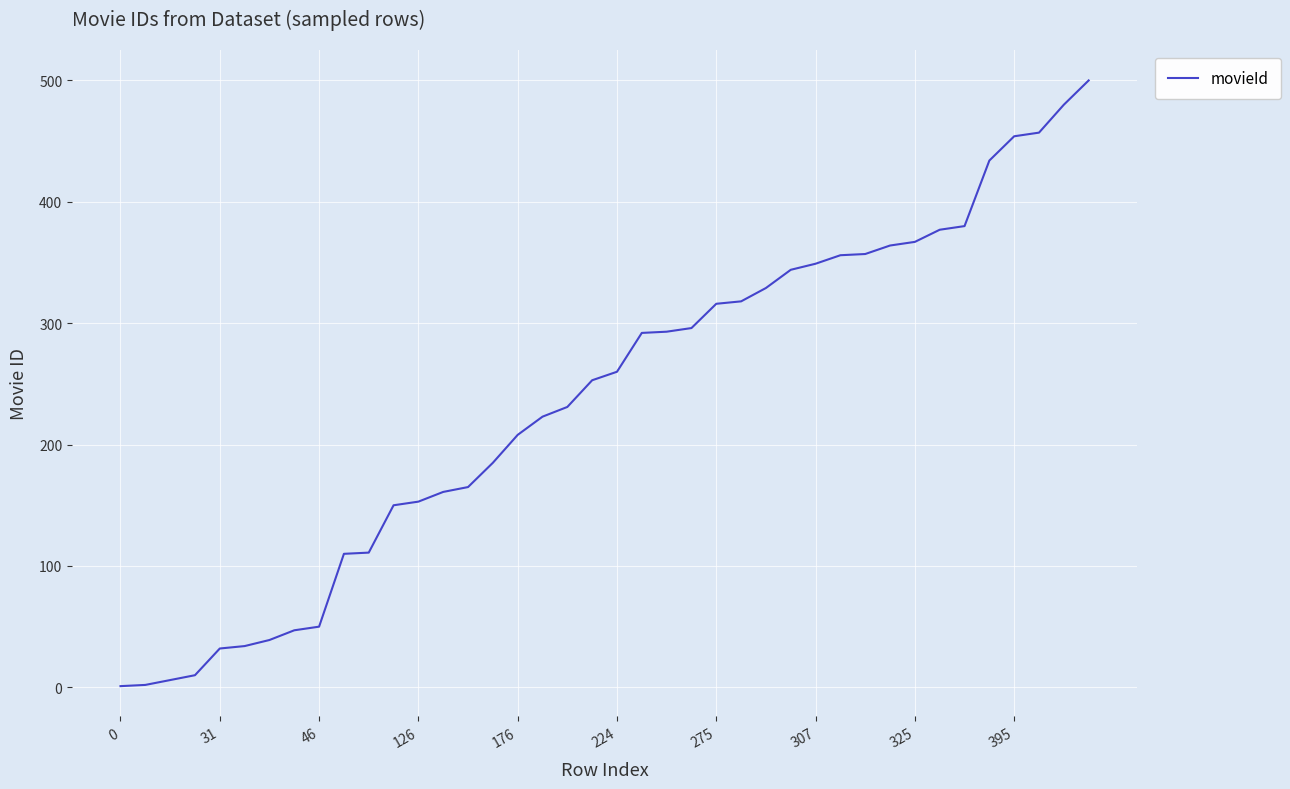

What is the difference between the maximum and minimum values?

499